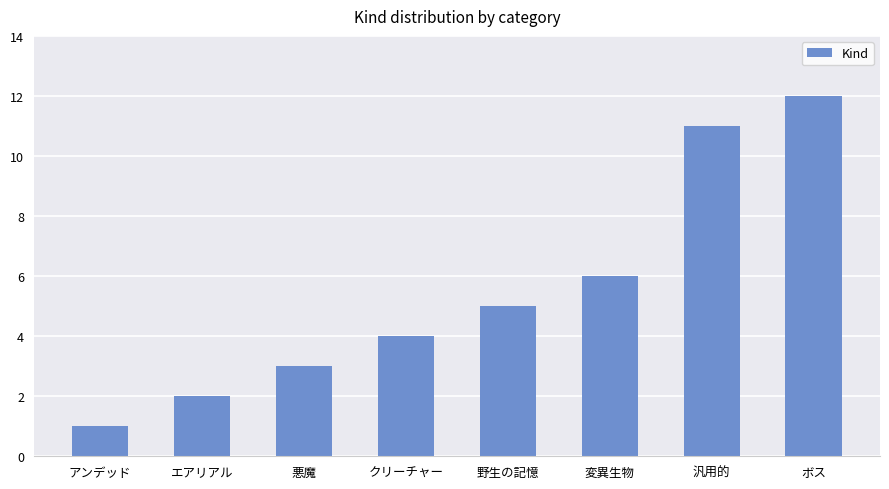

What is the label of the 1st bar from the left?

アンデッド